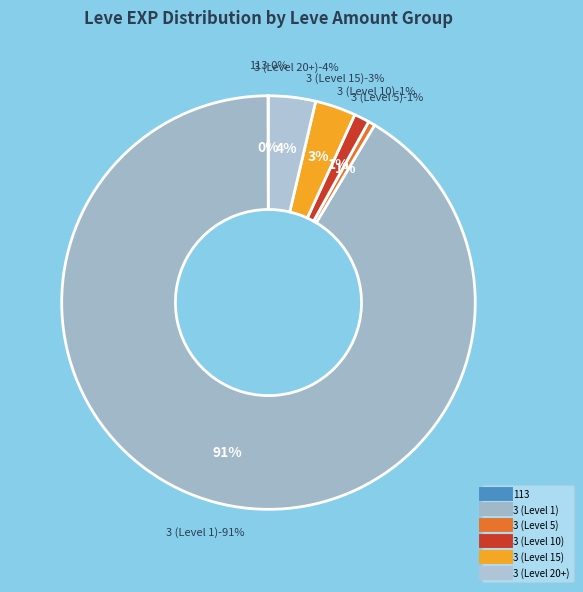

Approximately how many times larger is the value at 5 compared to 5?

1.0